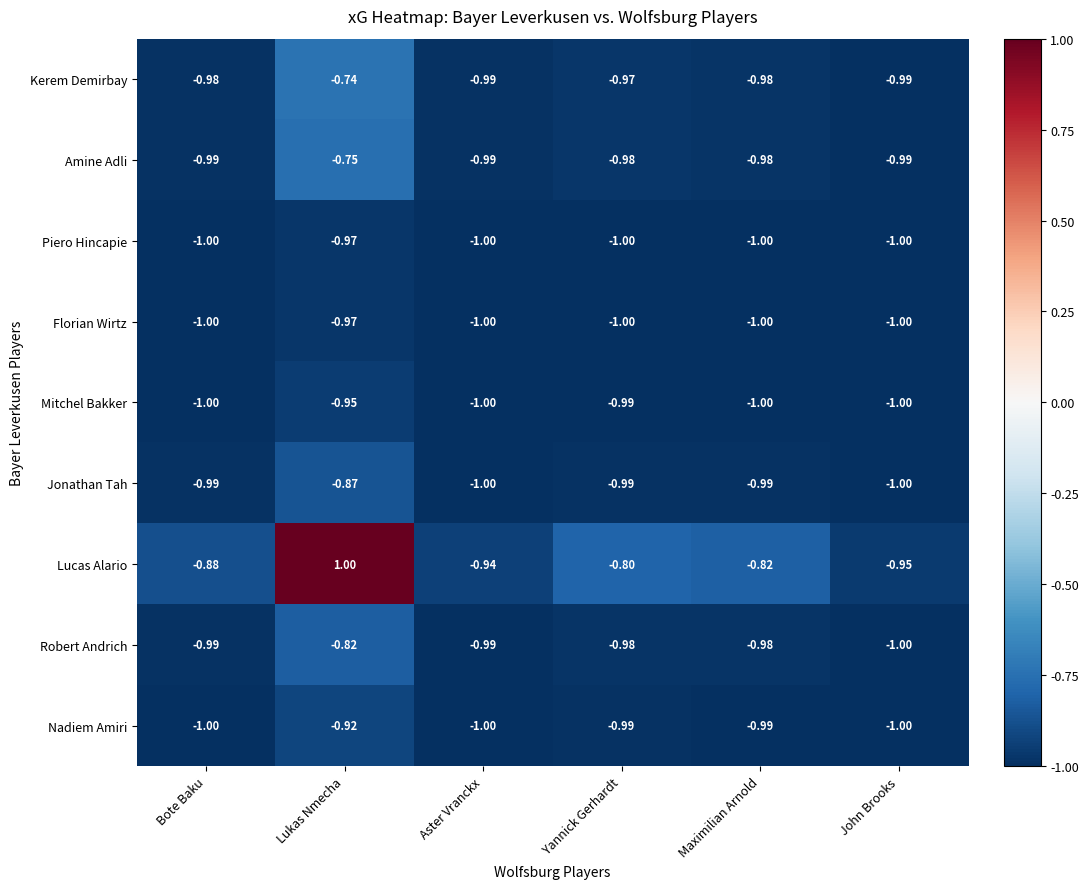

At which label is Piero Hincapie closest to 0?

Lukas Nmecha